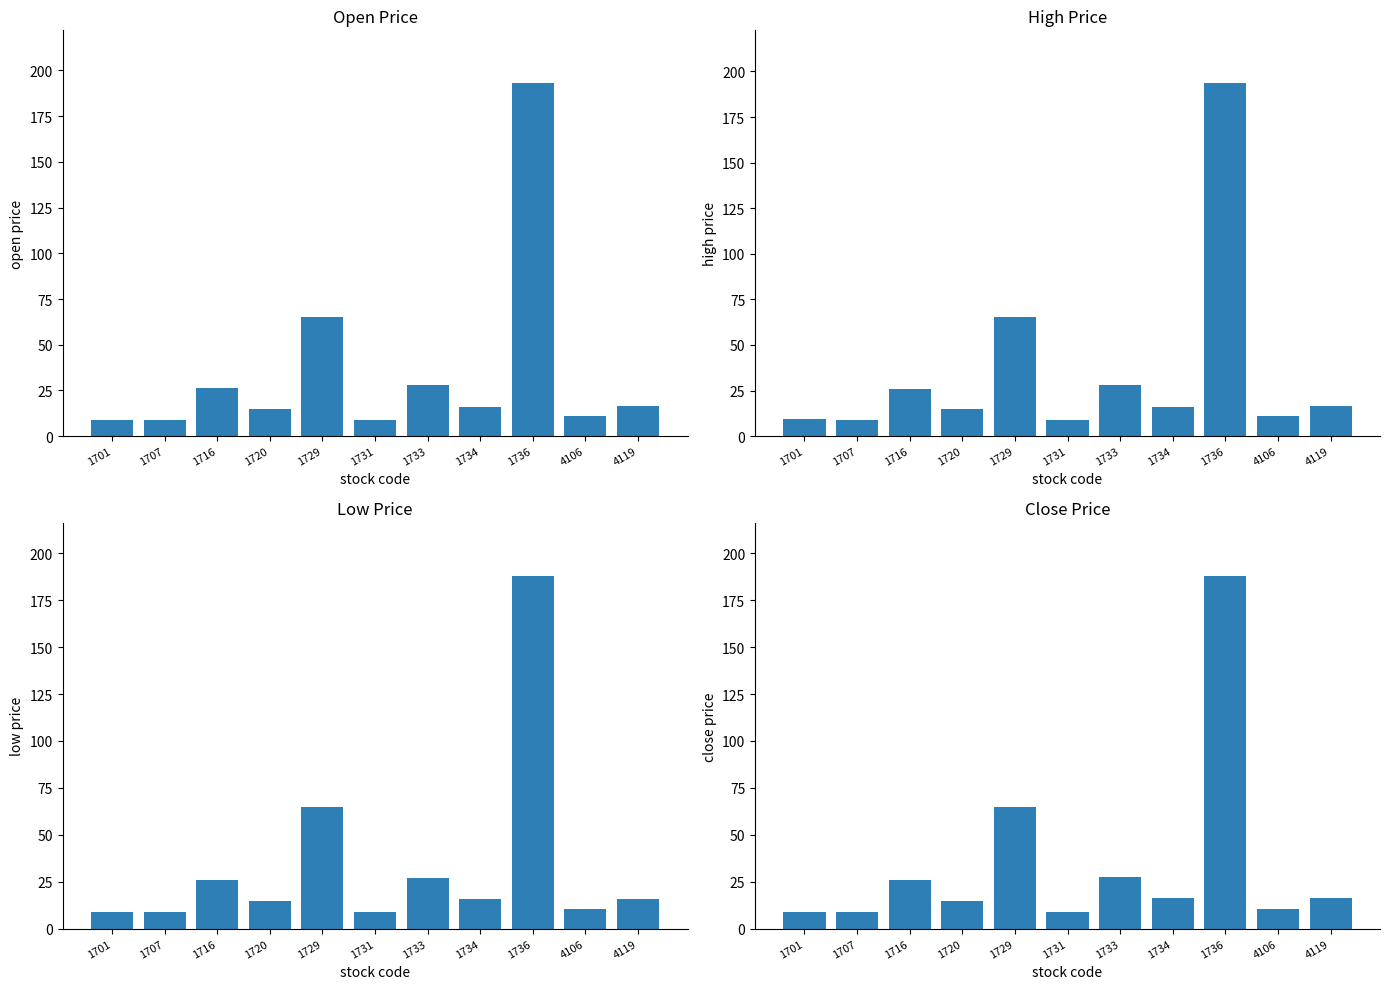

Which series has the widest spread of values?

high